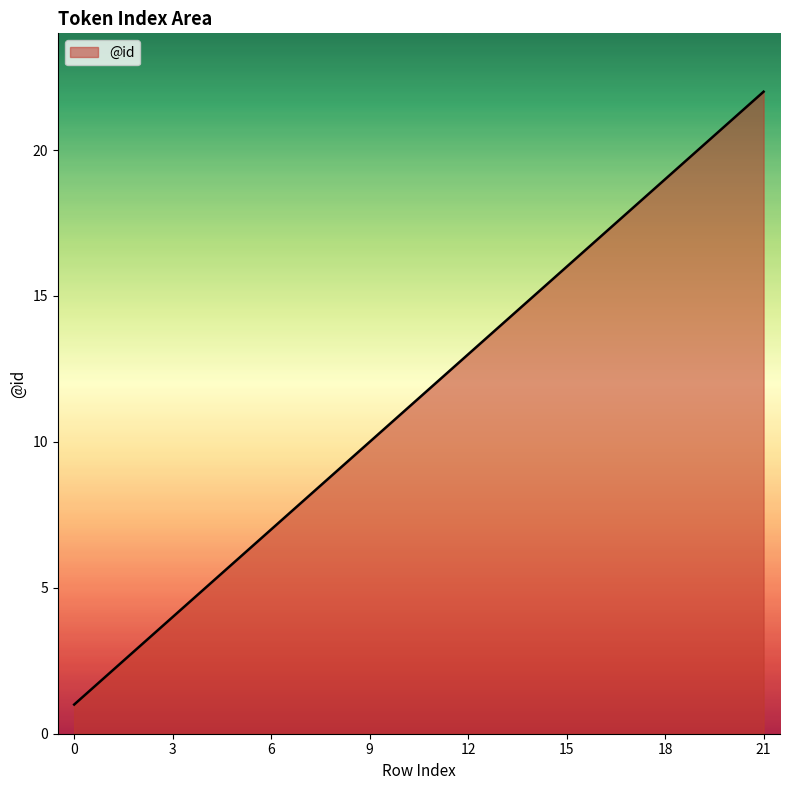

What is the average value?

12